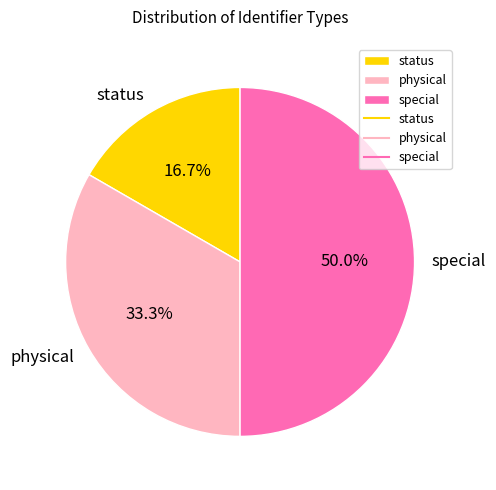

Is status the majority of the pie?

No